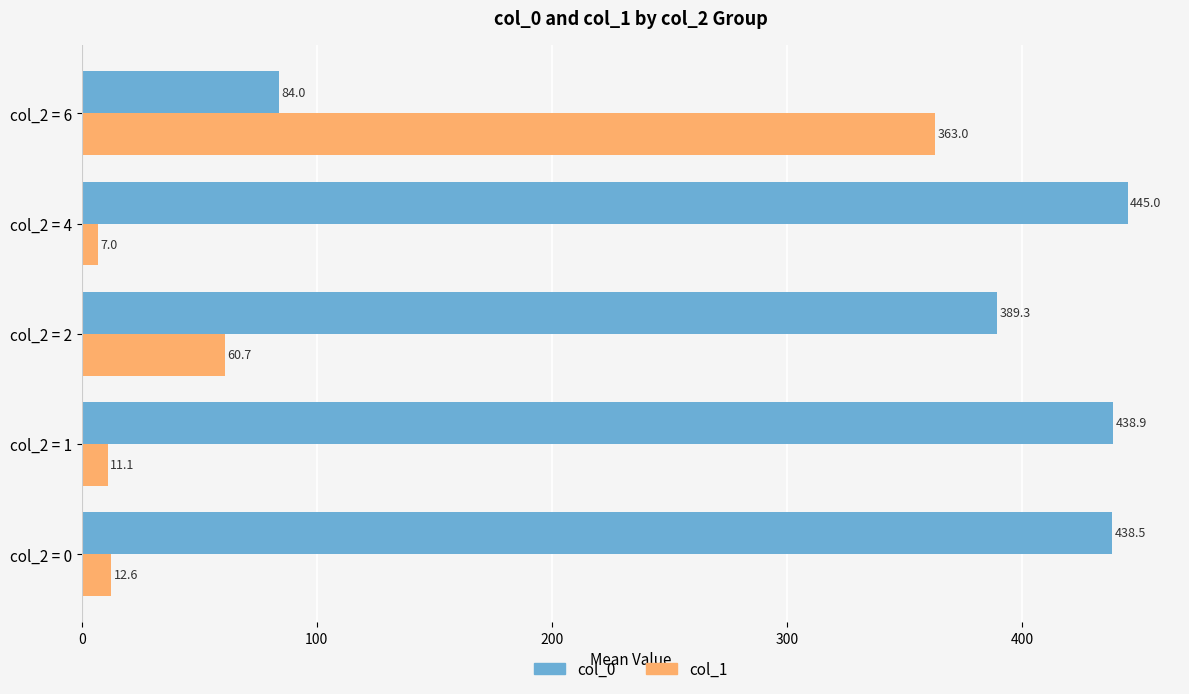

At which category is the sum across all series the highest?

col_2 = 4